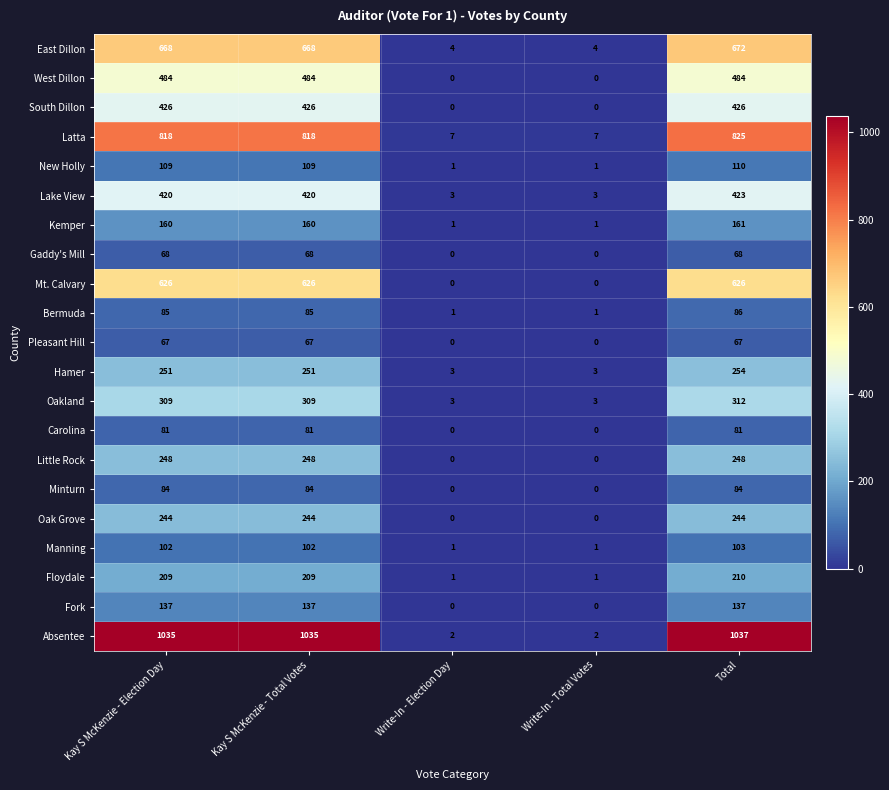

What is the sum of the Bermuda values at Total and Kay S McKenzie - Election Day?

171